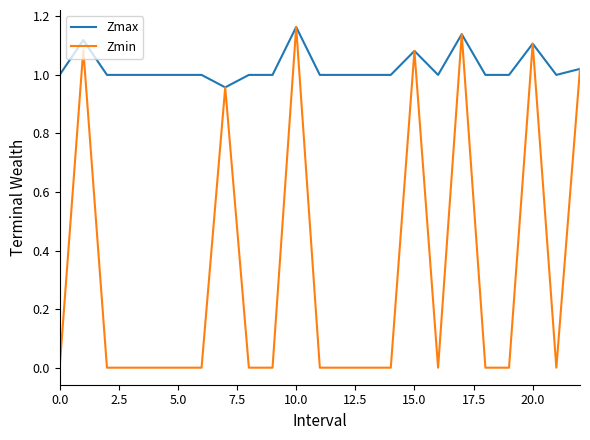

Which series has the largest total across all categories?

Zmax